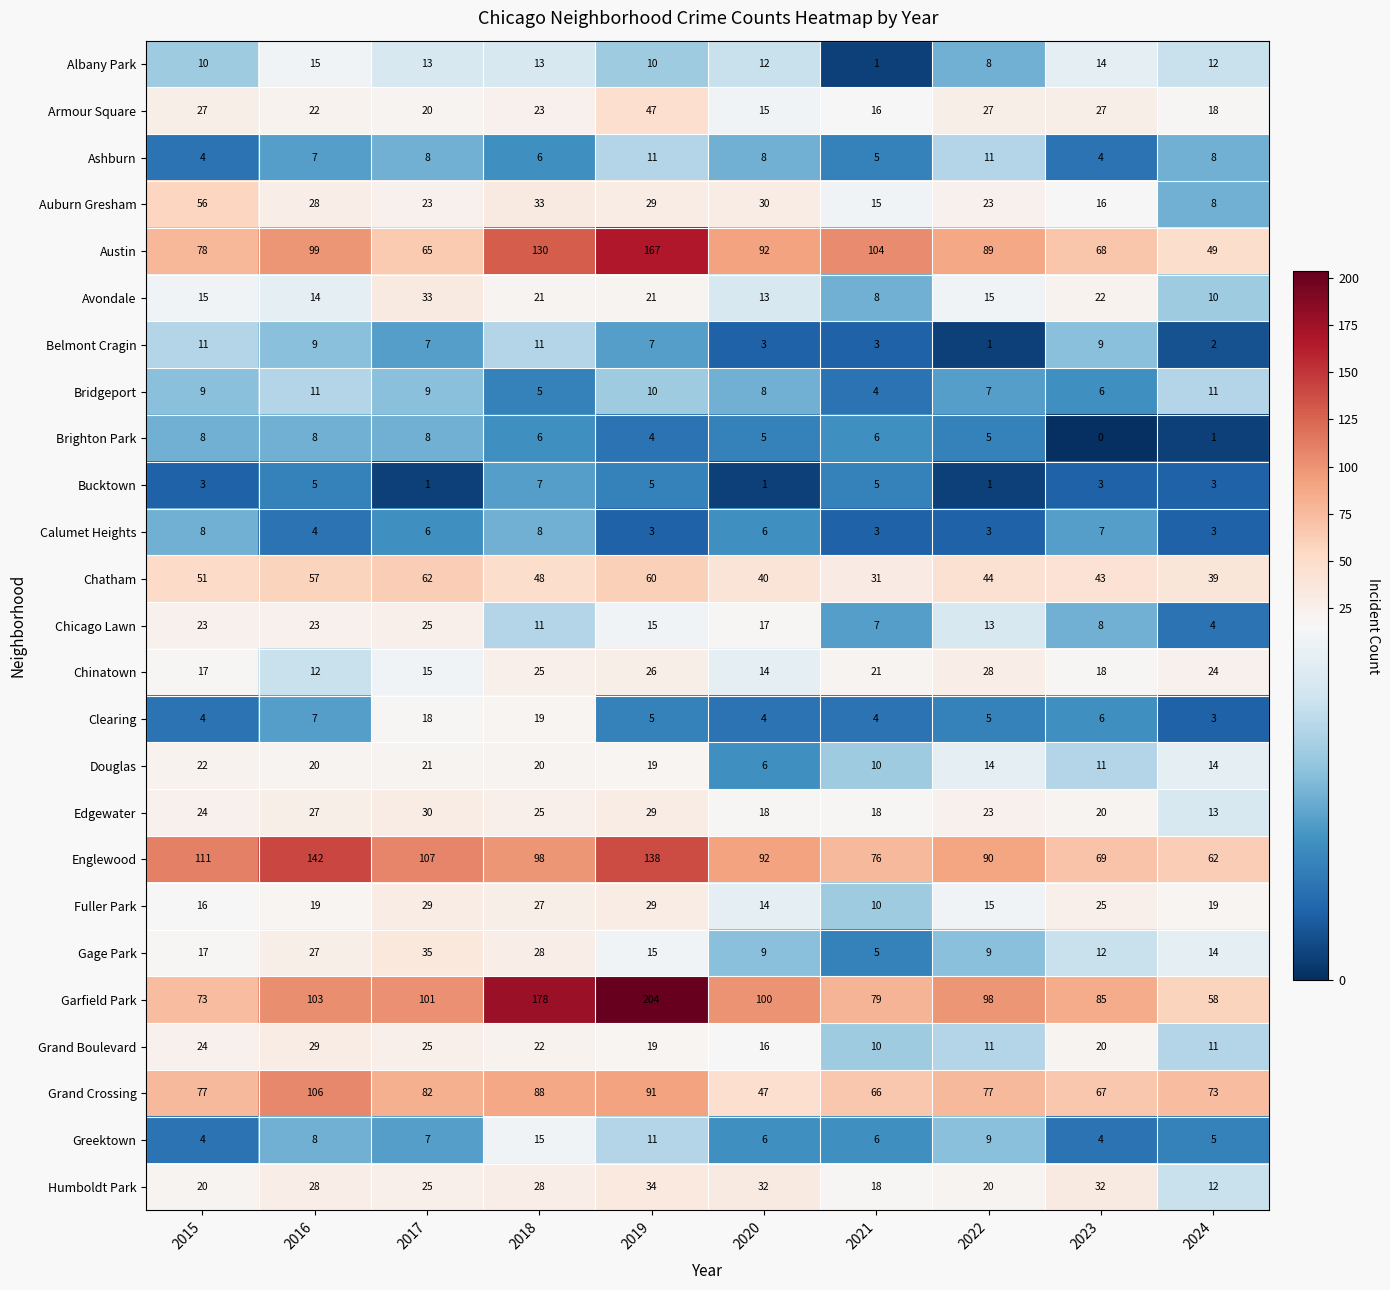

At which category is the sum across all series the highest?

2019